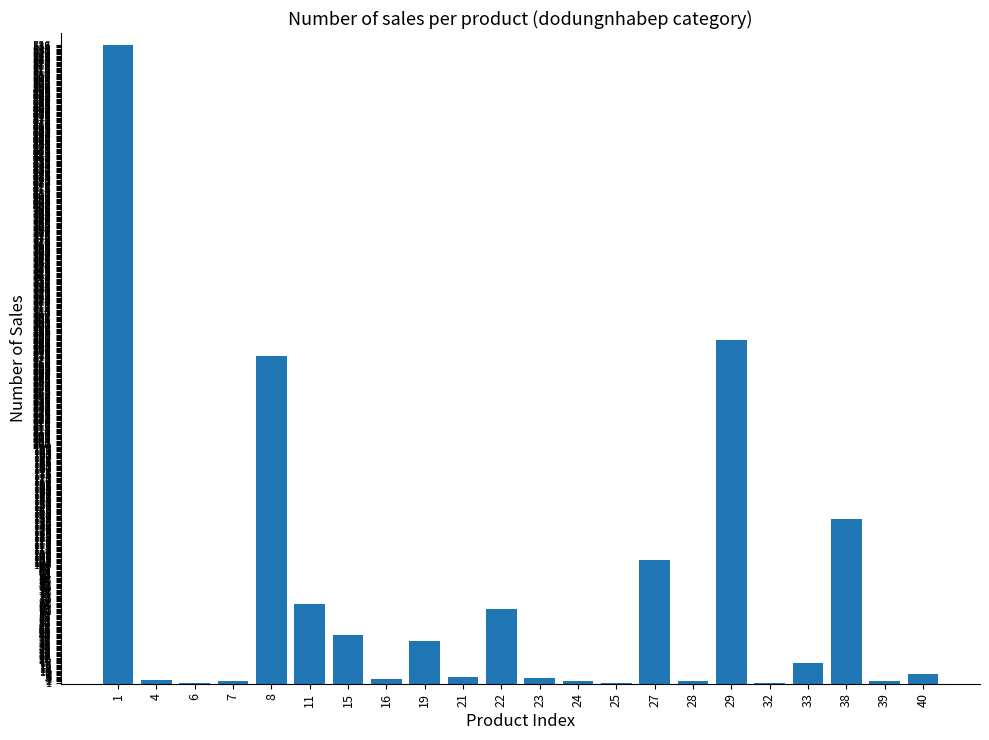

What is the greatest value displayed?

536